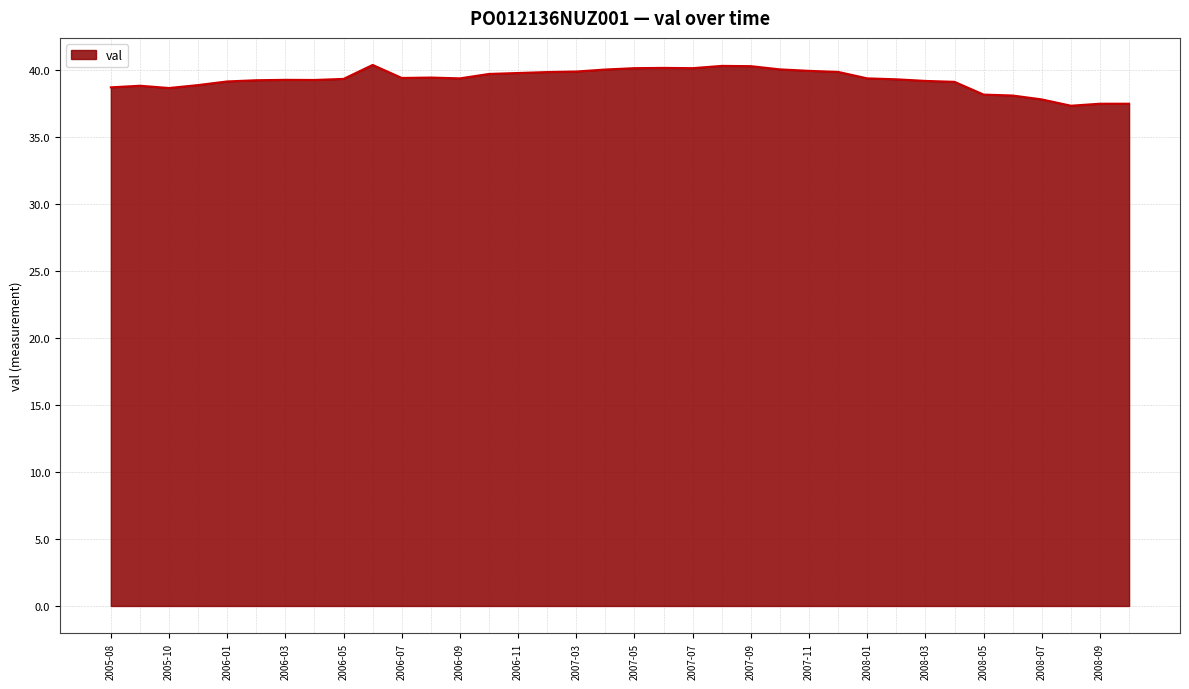

What is the difference between the maximum and minimum values?

3.0